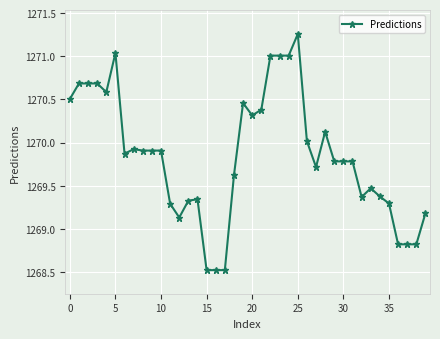

What is the difference between the maximum and second lowest values?

2.7